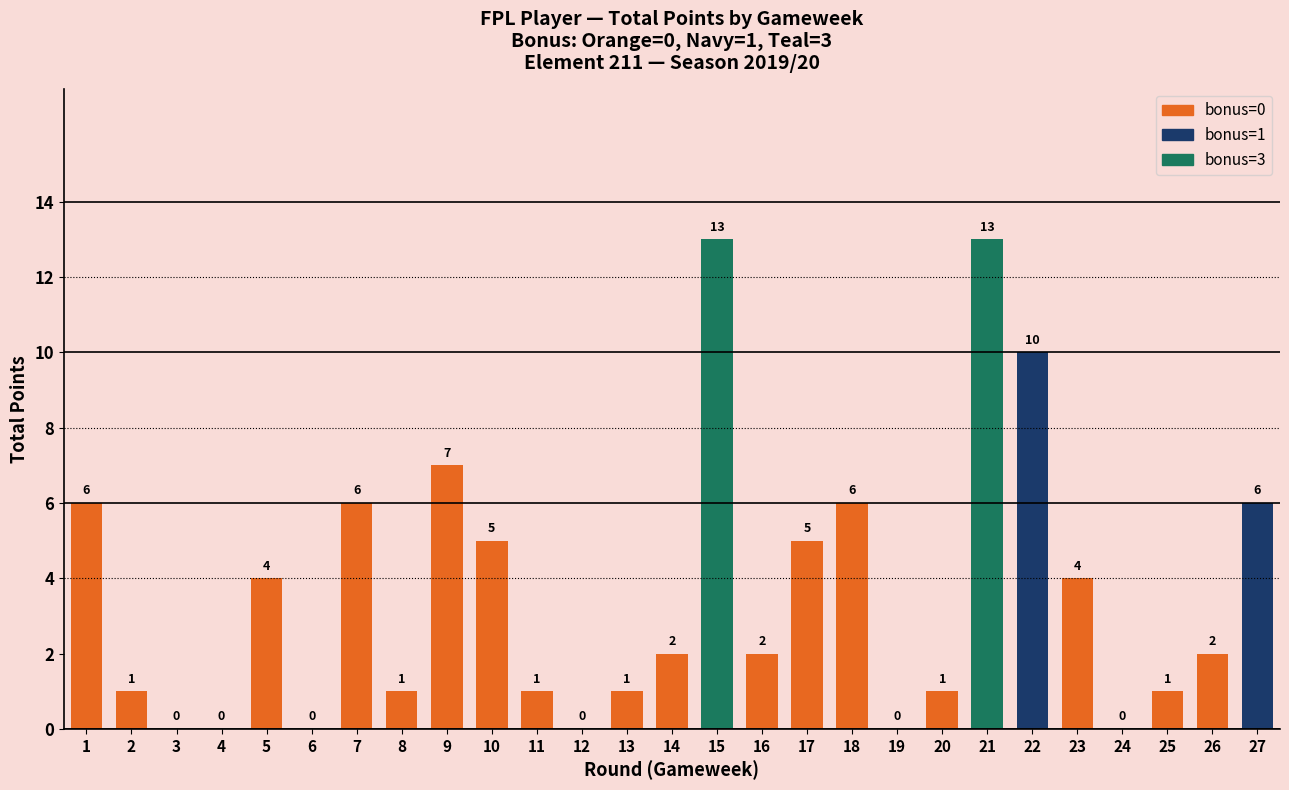

The chart shows a value of 1 at 5. True or false?

False